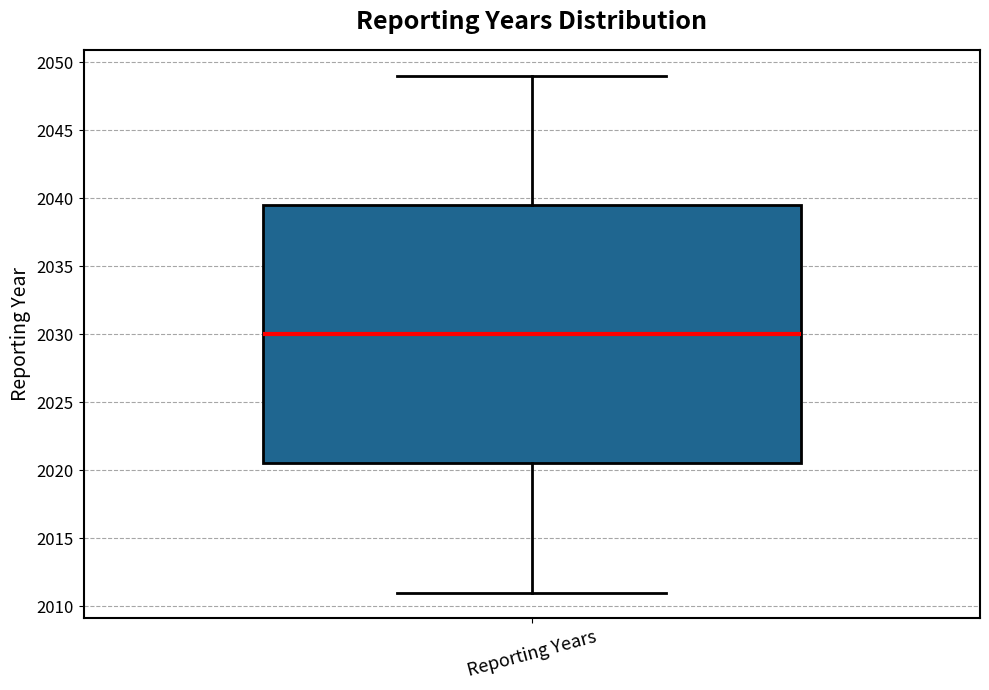

Read this box plot against the y-axis: the position of the median line, the range covered by the box, and the ends of both whiskers. The values are not printed on the chart, so give them approximately, as read against the axis.

median 2030.0, box 2020.5 to 2039.5, whiskers 2011.0 to 2049.0